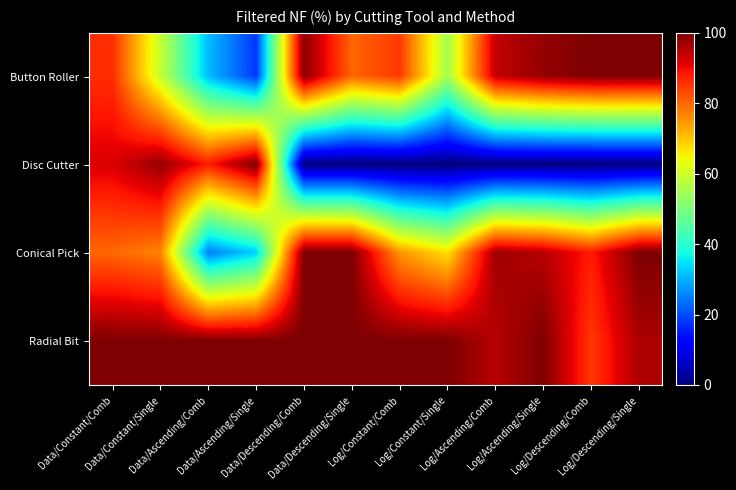

Which series has the largest range (max minus min)?

Disc Cutter